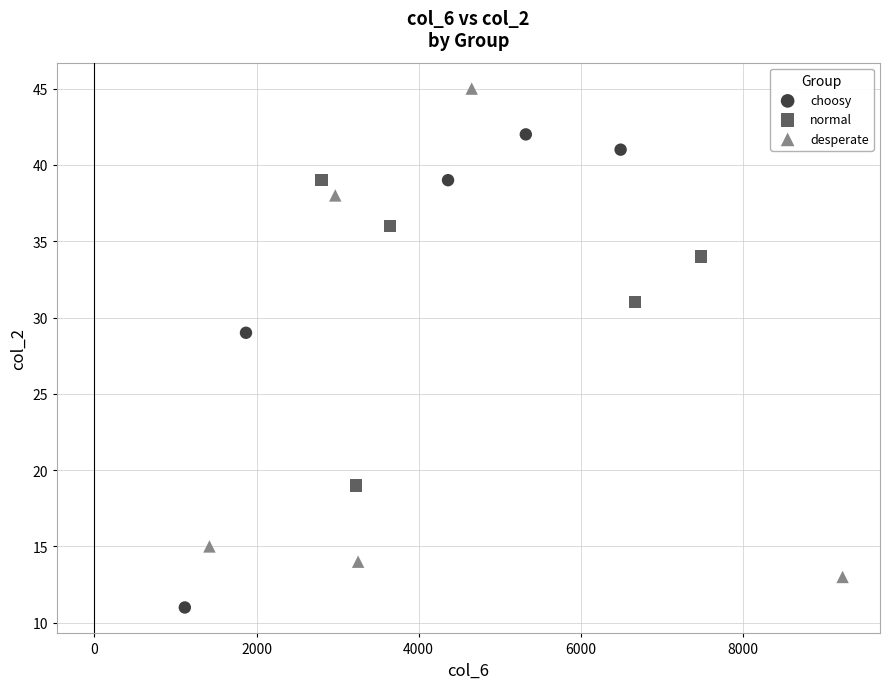

What are all the series names shown in the legend?

choosy, normal, desperate